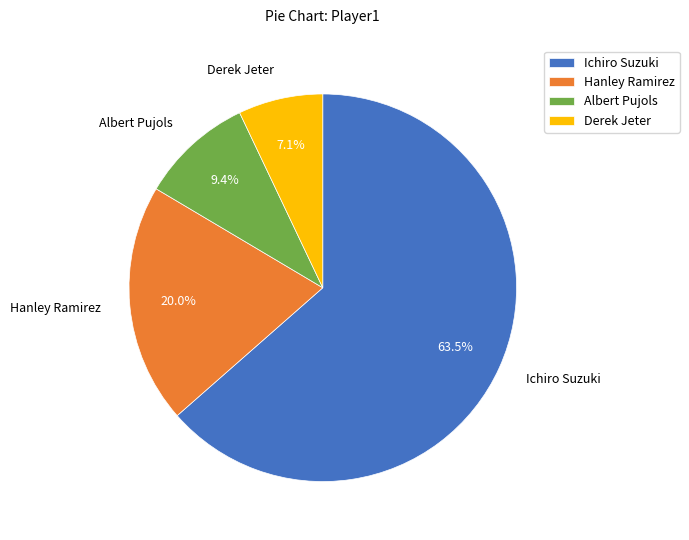

Which category has the biggest portion of the pie?

Ichiro Suzuki